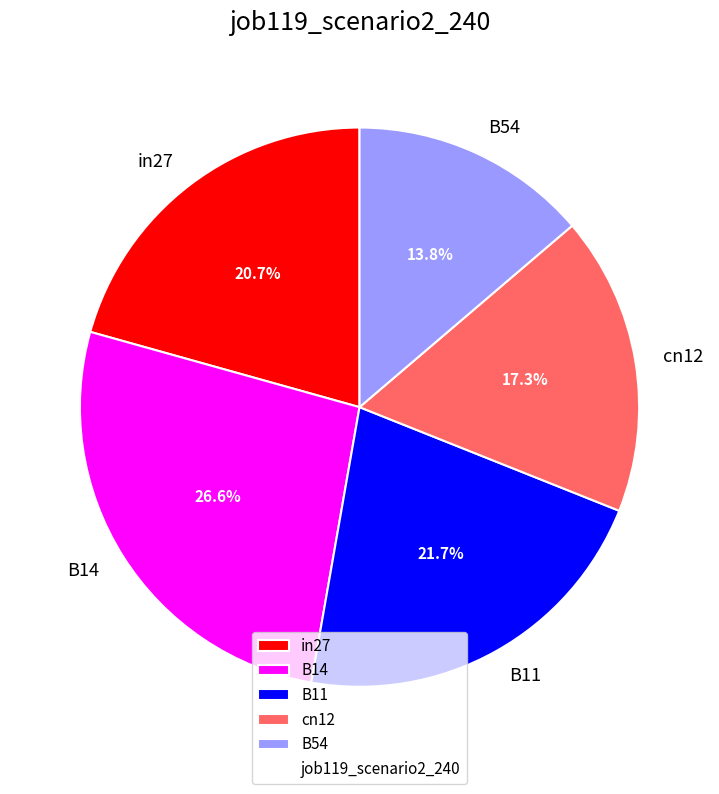

Is it true that in27 is 21% of the pie?

True